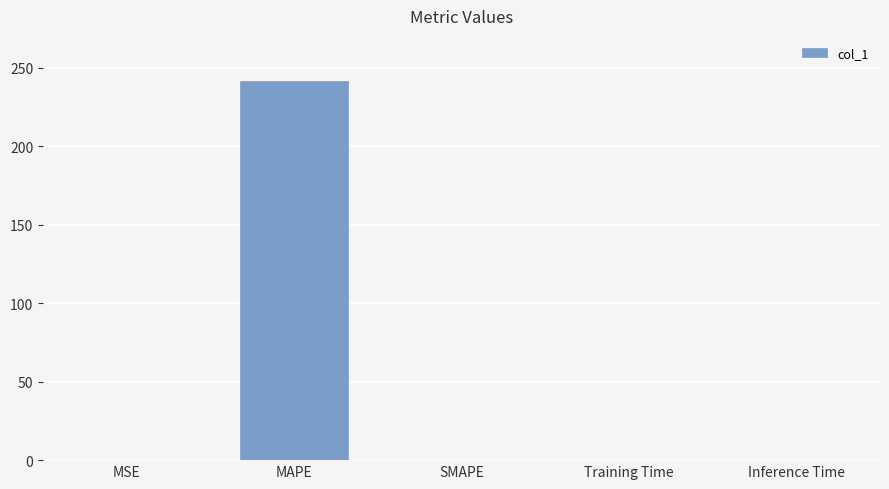

Is it true that the value at MAPE is 241.5?

True